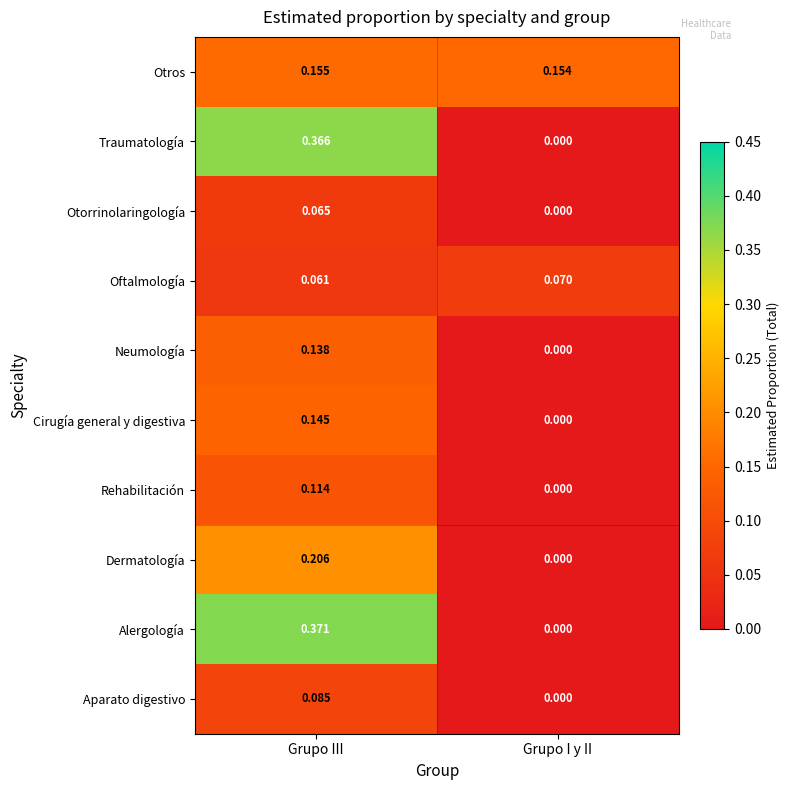

Rank the categories by Otros value from lowest to highest.

Grupo I y II, Grupo III